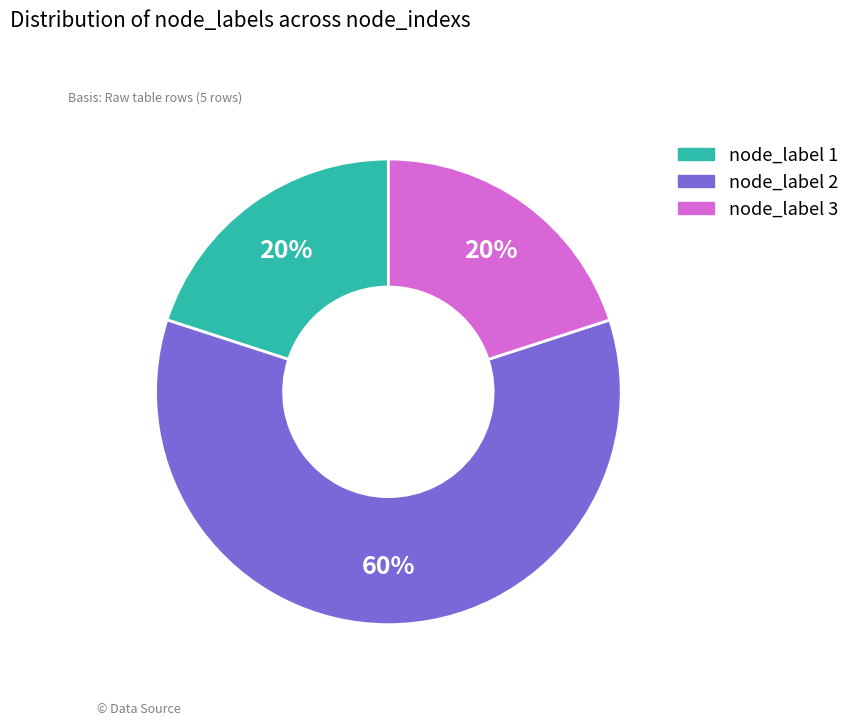

Is there any slice that represents more than half of the pie?

Yes